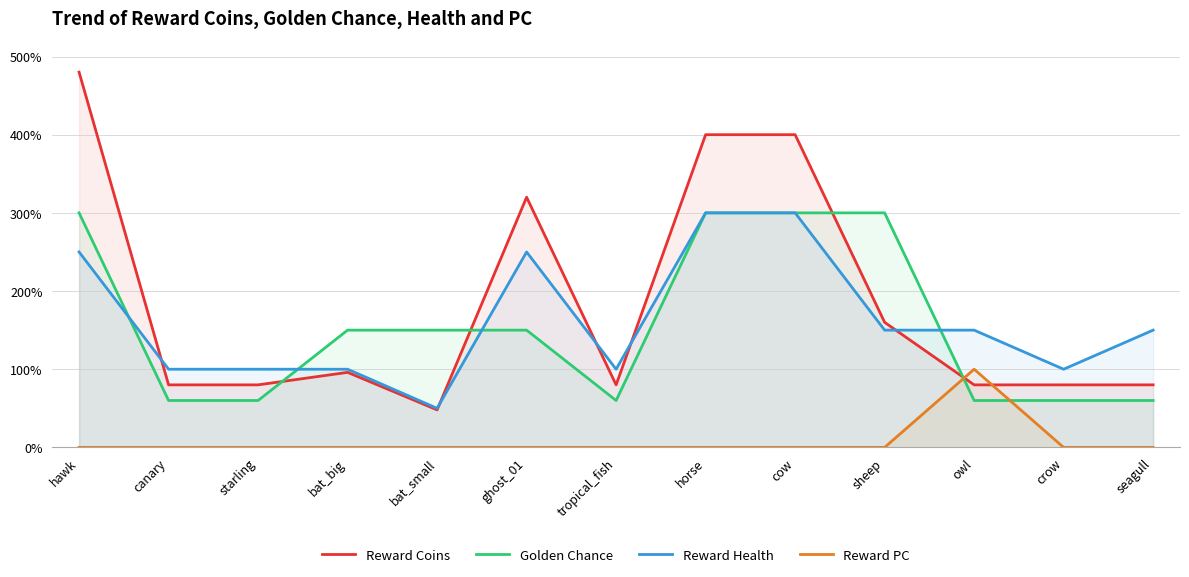

Between bat_small and sheep, which series saw the biggest shift?

Golden Chance